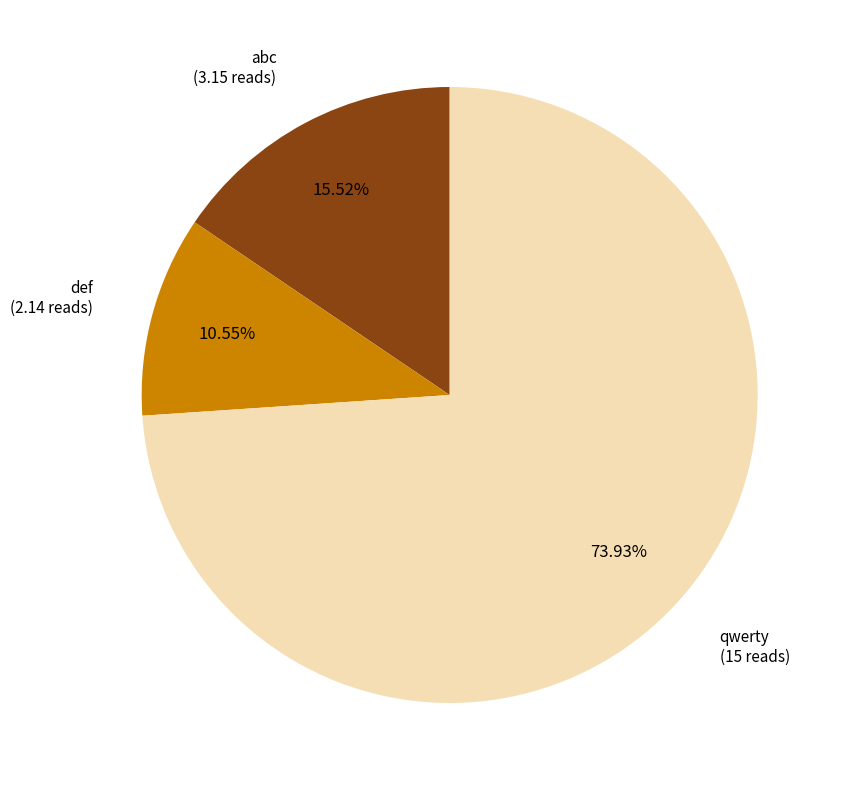

Is there any slice that represents more than half of the pie?

Yes